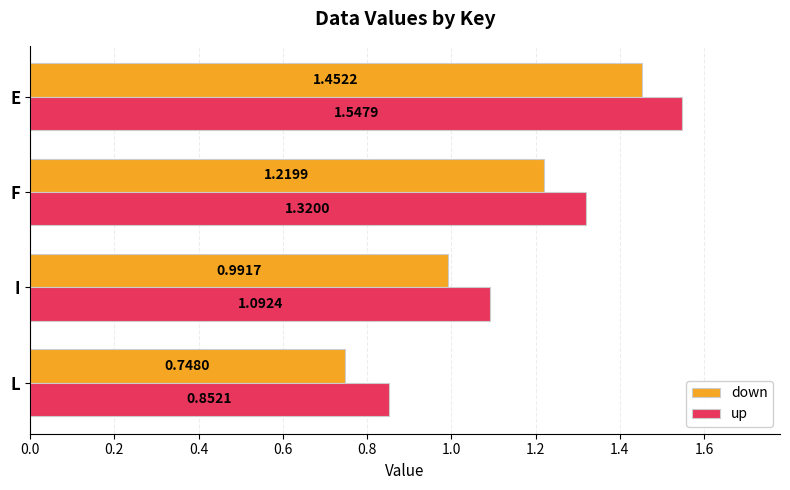

At which label is up closest to 1?

I